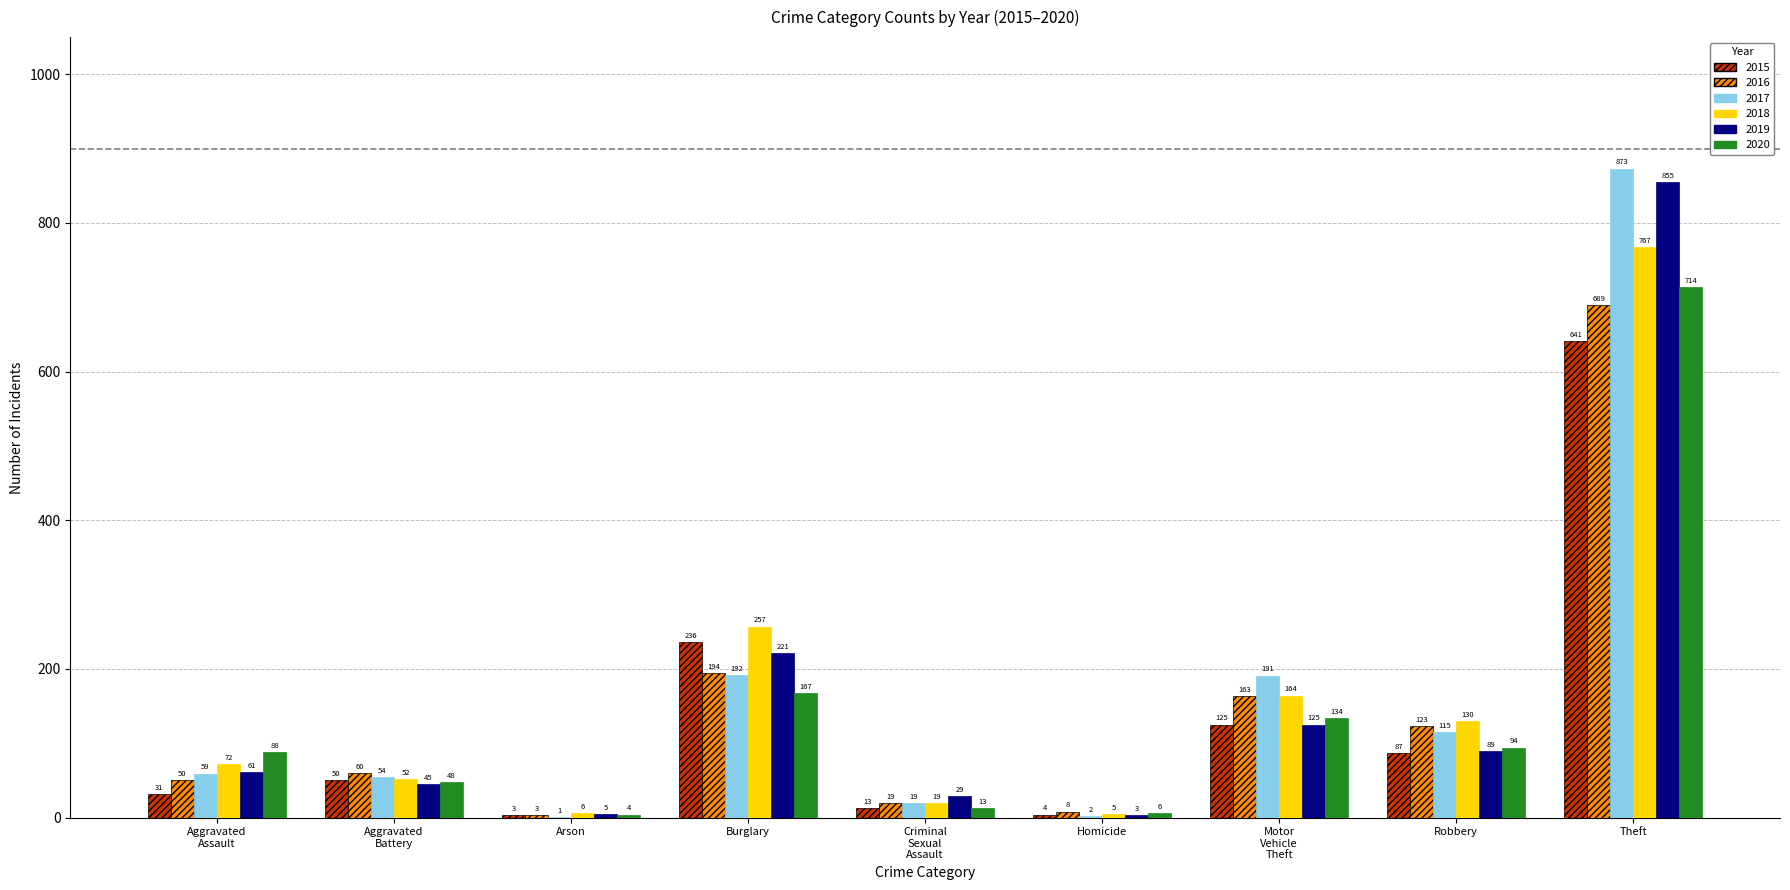

At which label does 2015 reach its peak?

Theft